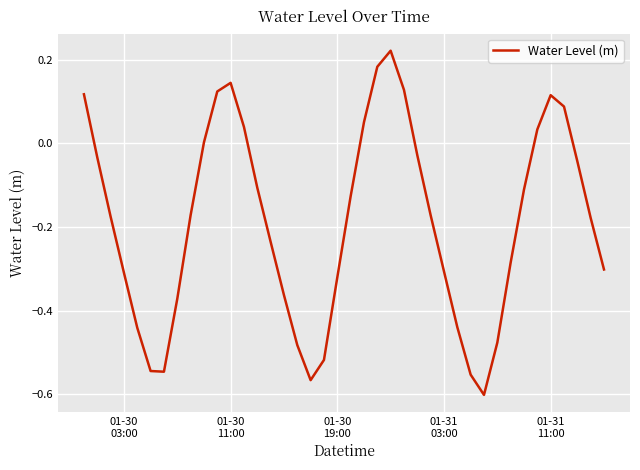

How many interior local peaks (higher than both neighbors) does the data have?

3